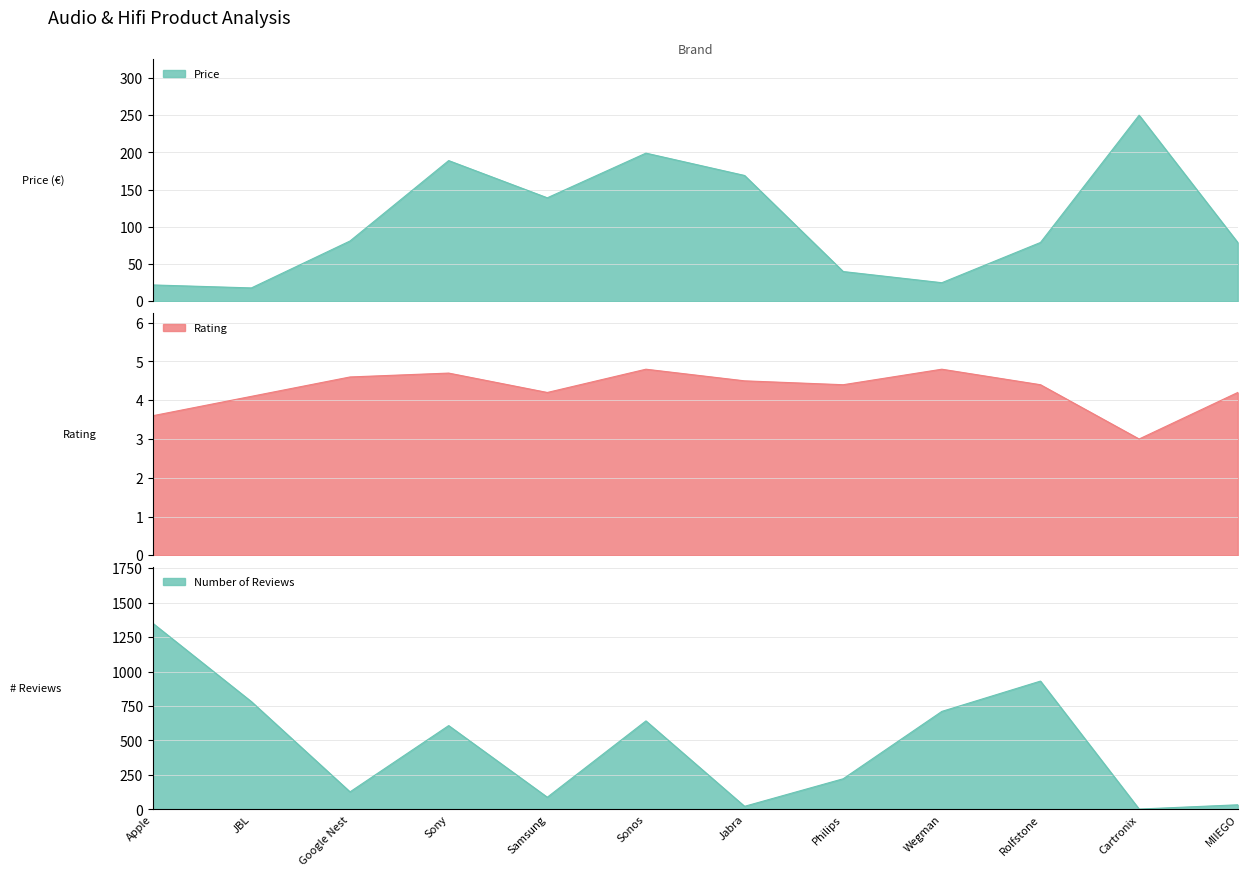

List the series in order of their overall mean, lowest first.

Rating, Price, number reviews